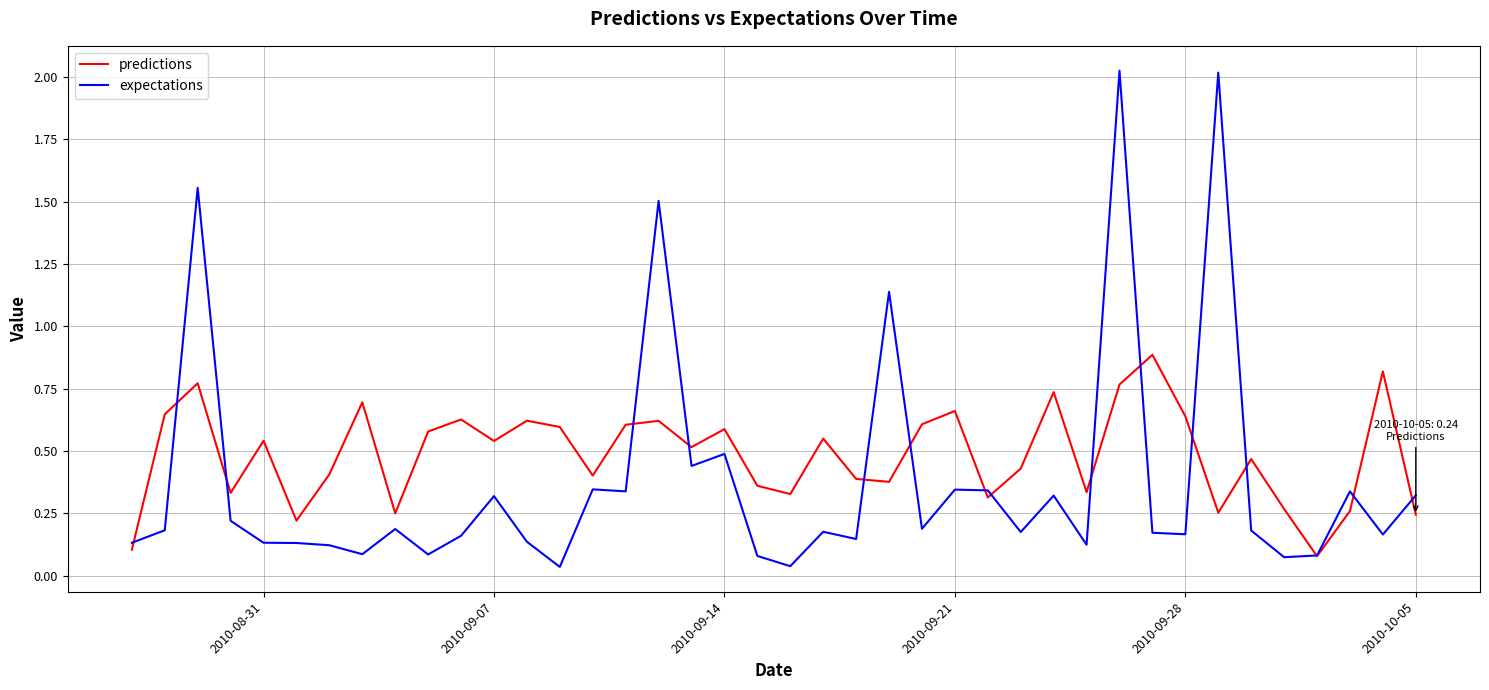

Rank the series by their maximum value, from lowest to highest.

predictions, expectations